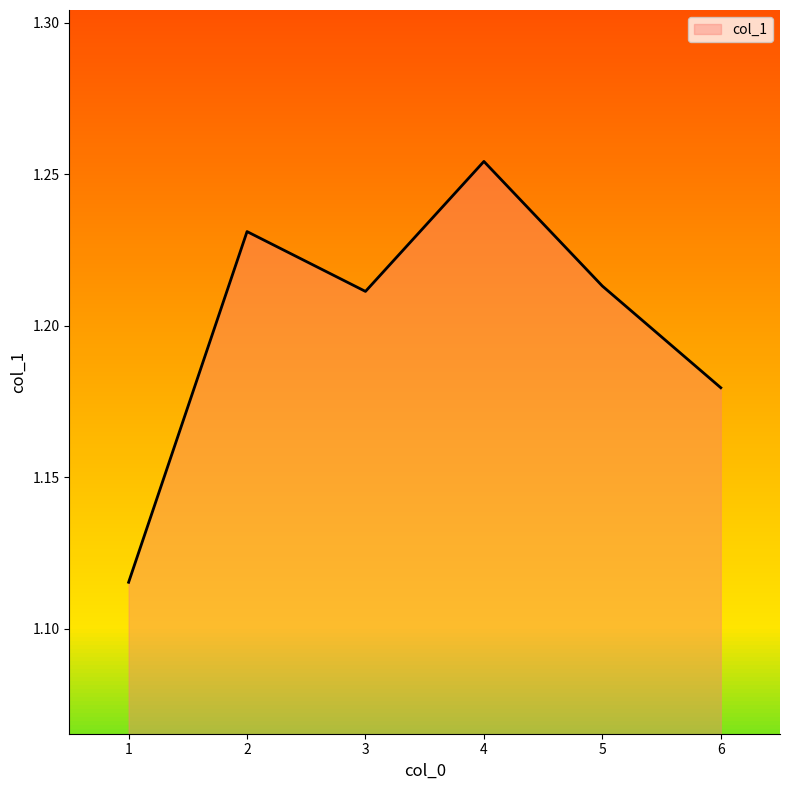

How many series are shown in this chart?

1